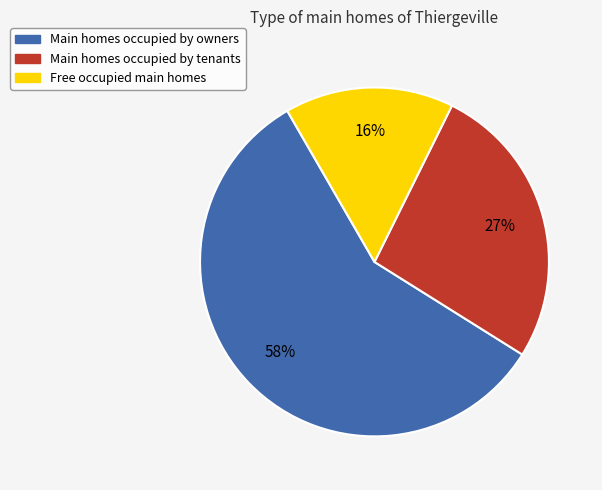

To the nearest percent, what is the difference between the largest and smallest slice percentages?

42%